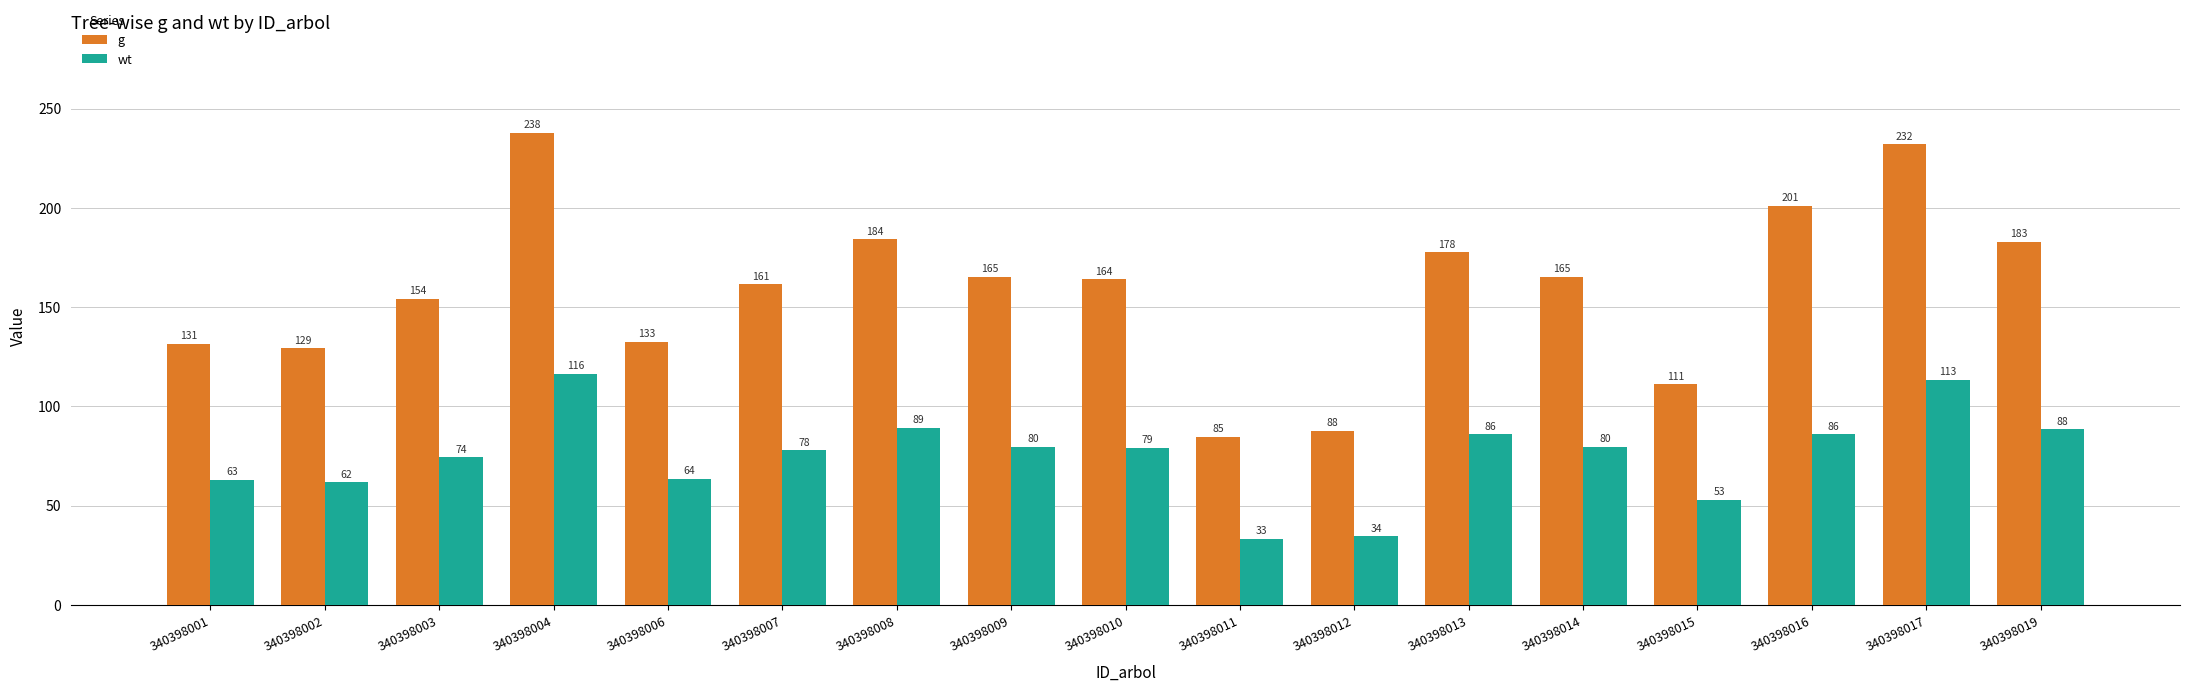

Between 340398011 and 340398019, which series saw the biggest shift?

g